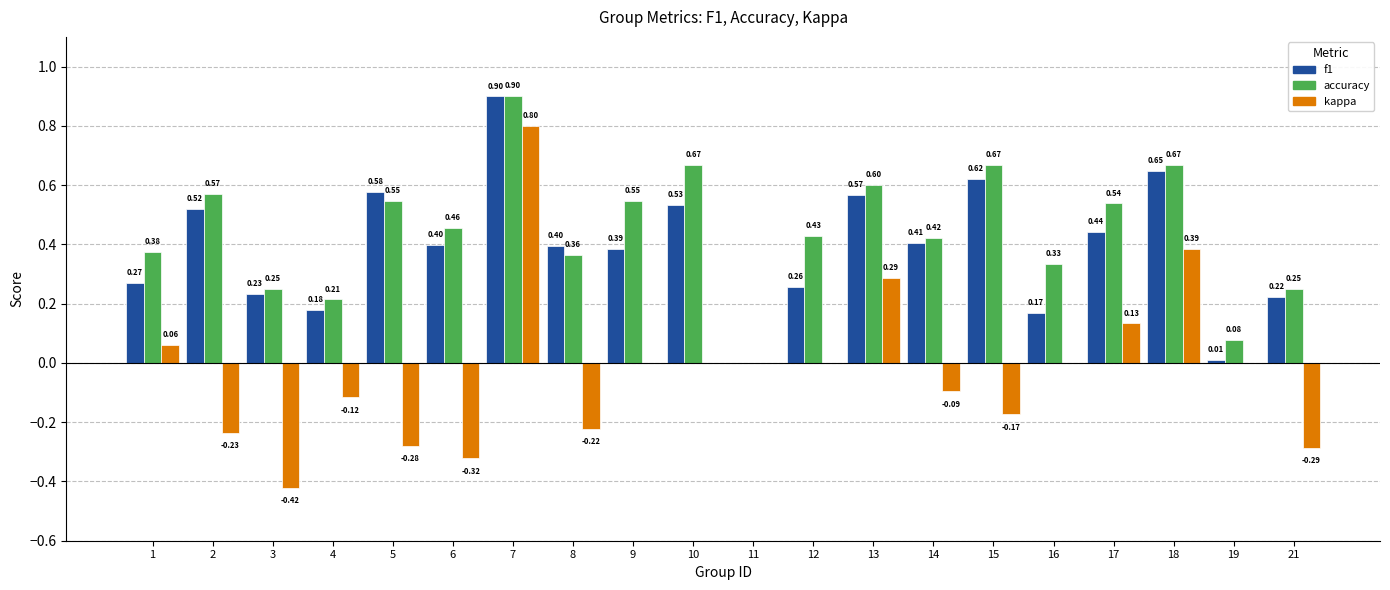

Between 1 and 12, which series saw the biggest shift?

kappa